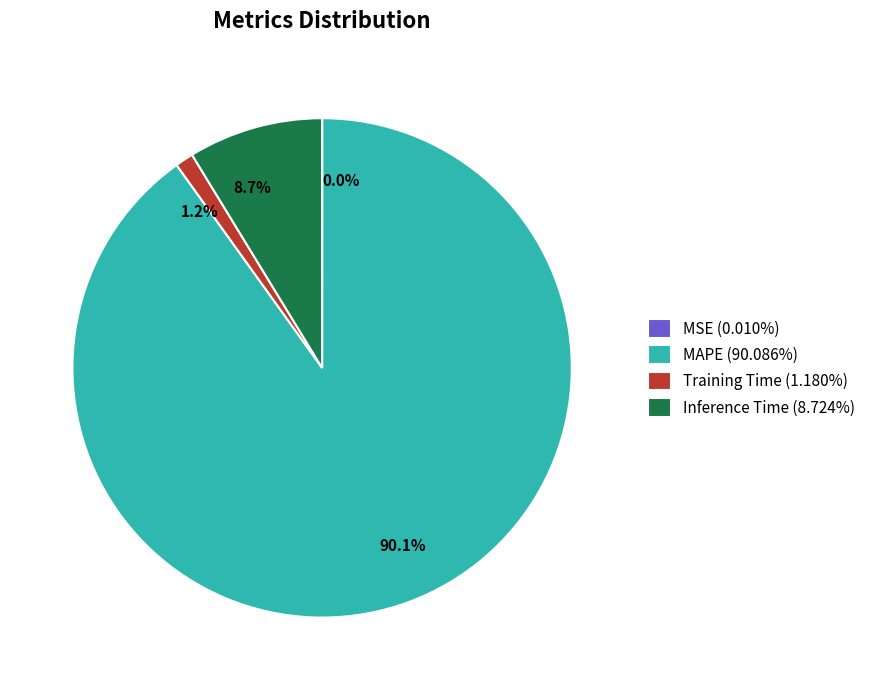

Which slice is the largest?

MAPE